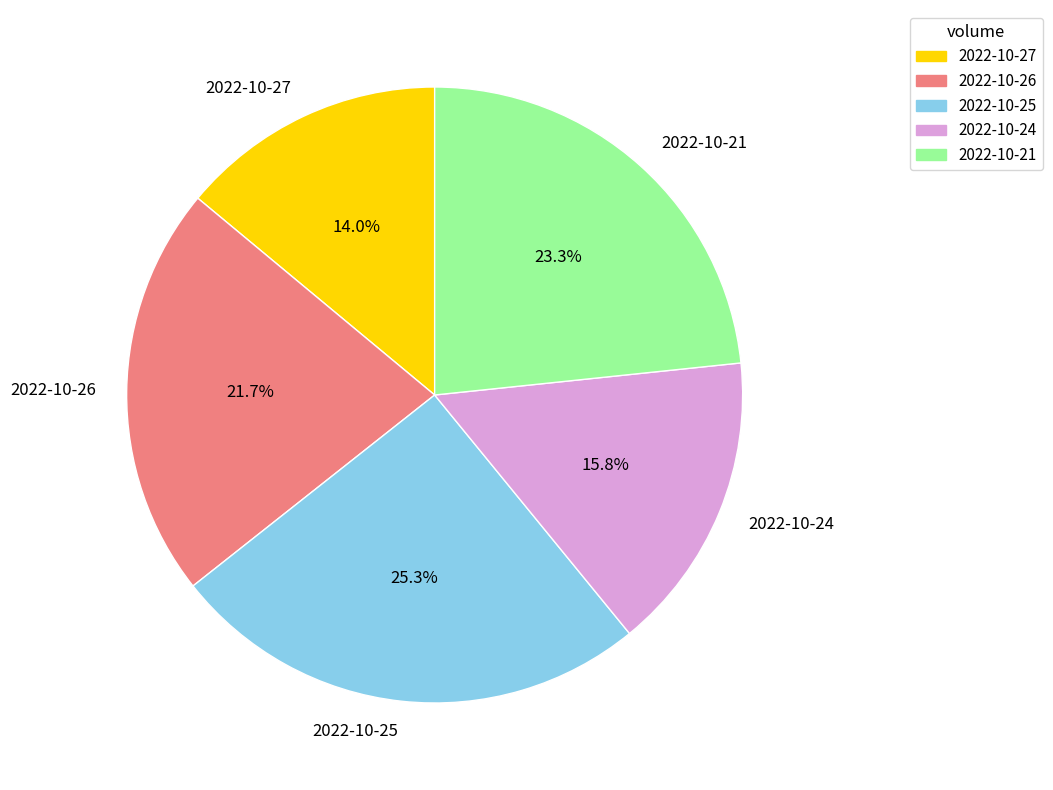

Count the number of slices in the pie.

5